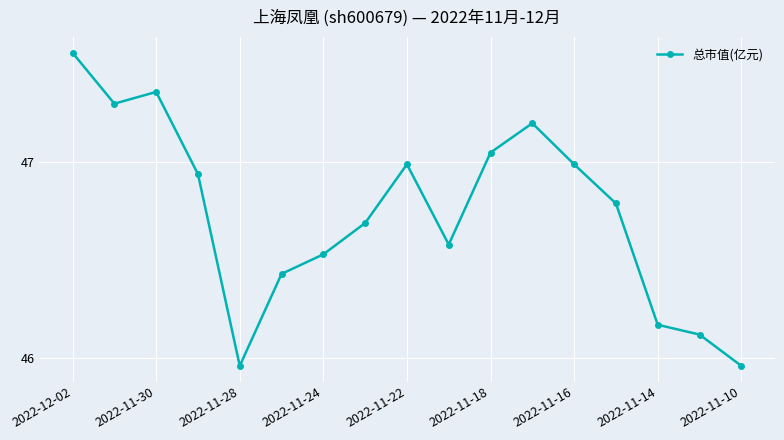

How many distinct data groups are displayed?

1